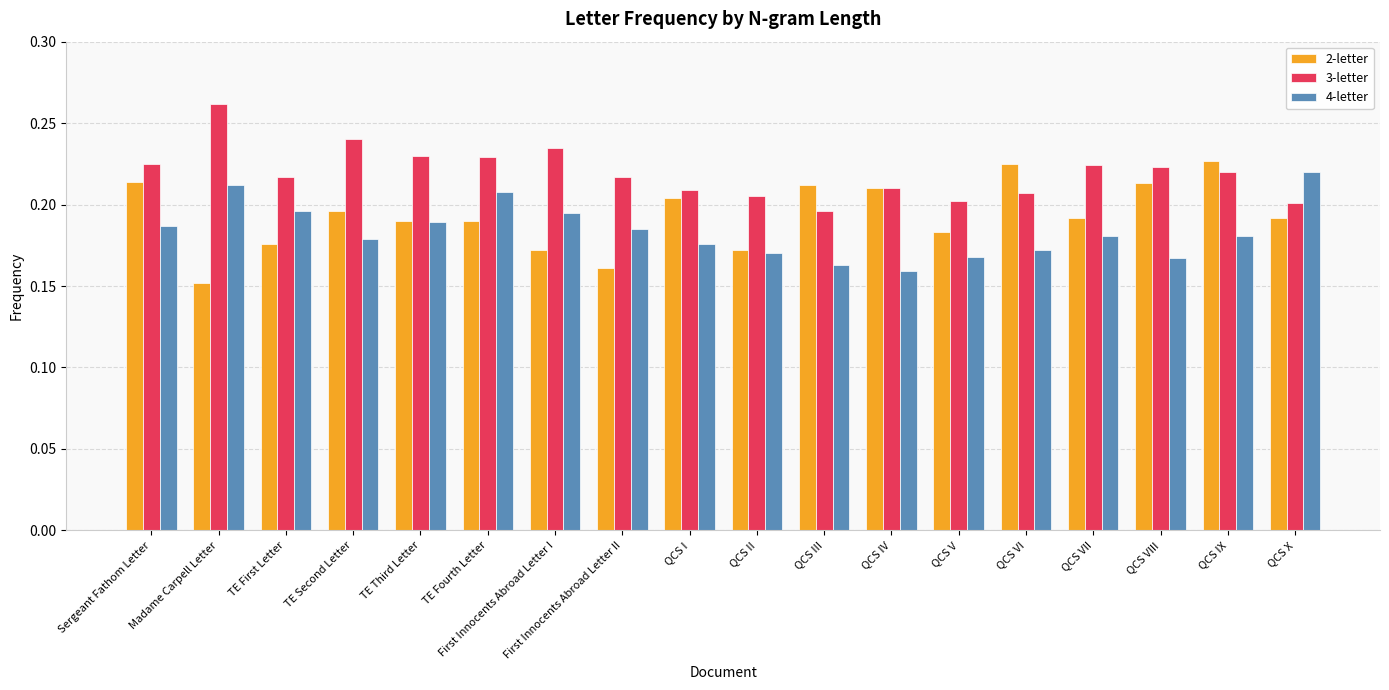

How many groups of bars are there?

18